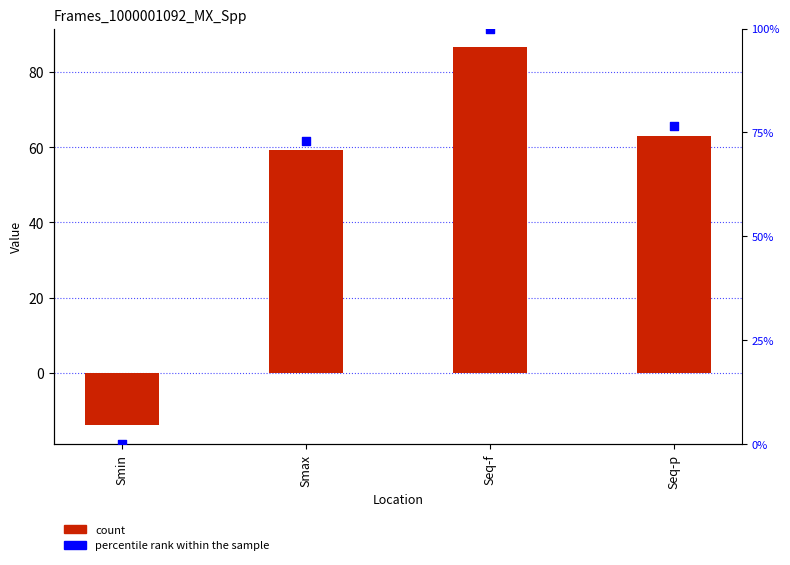

At how many categories does at least one series exceed 43?

3